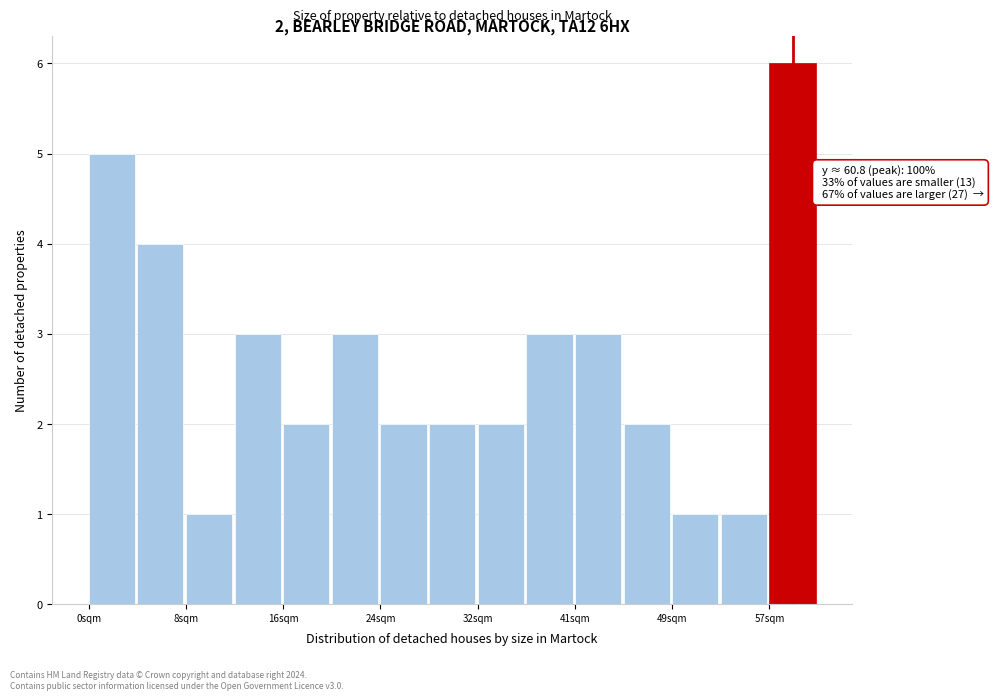

Over which range of the x-axis is the bar tallest?

57 to 61